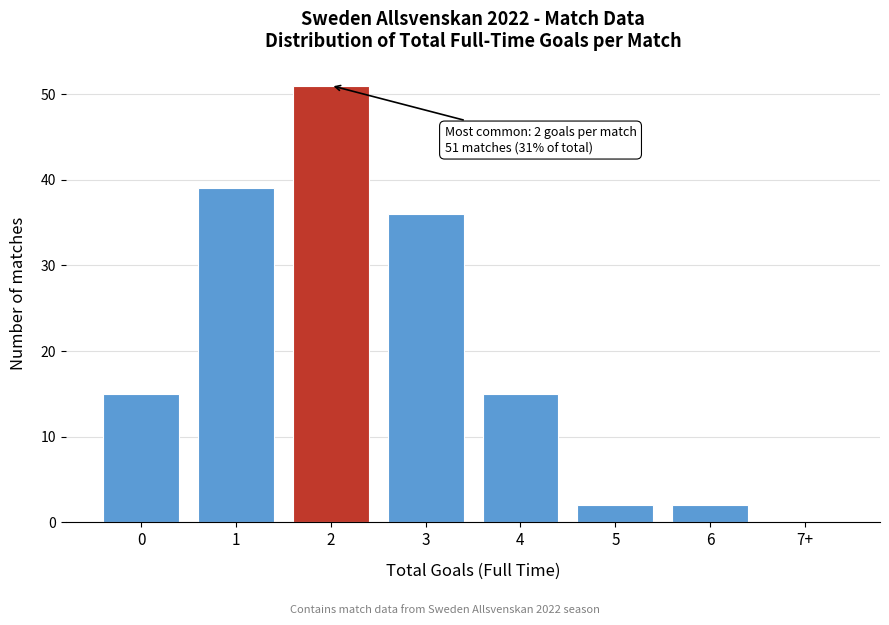

Reading left to right, transcribe all the data shown in this chart.

0=15	1=39	2=51	3=36	4=15	5=2	6=2	7+=0